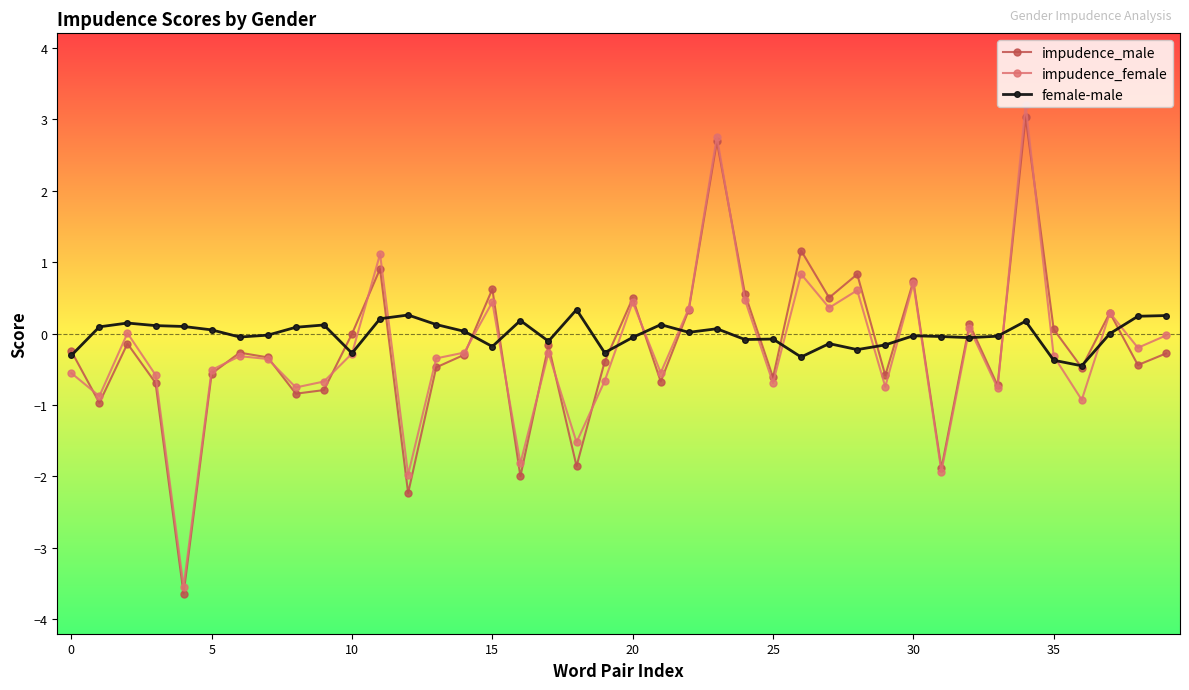

Which series has the largest range (max minus min)?

impudence_female